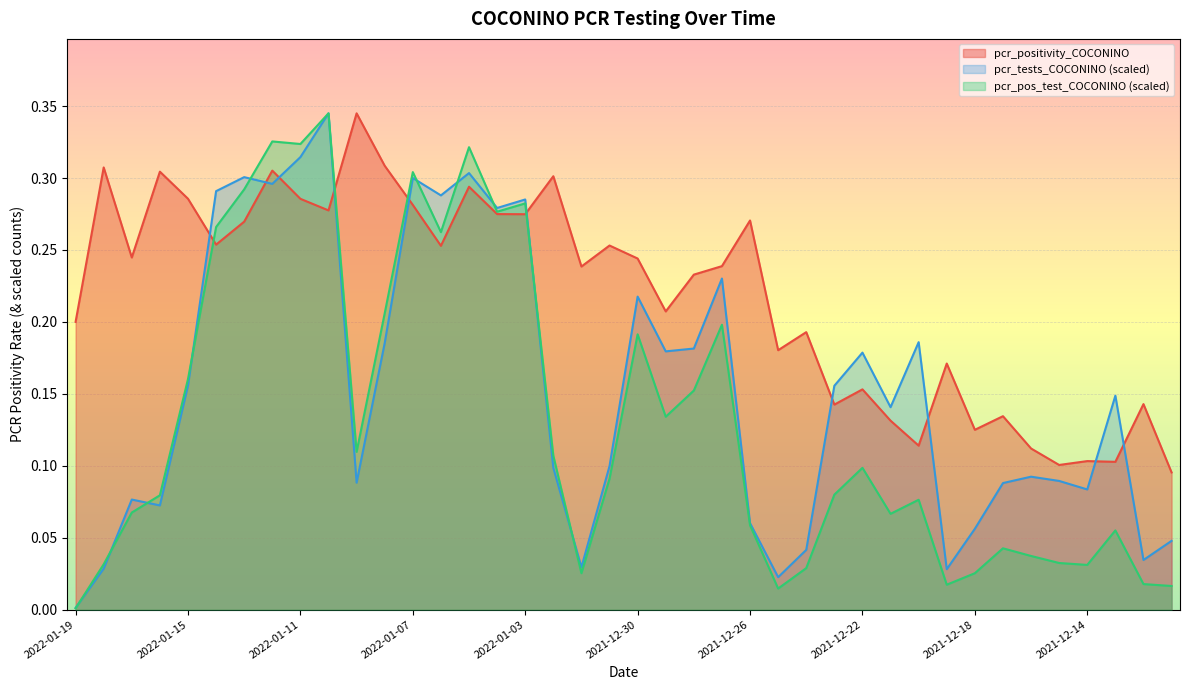

What position from the right is 2022-01-12?

33